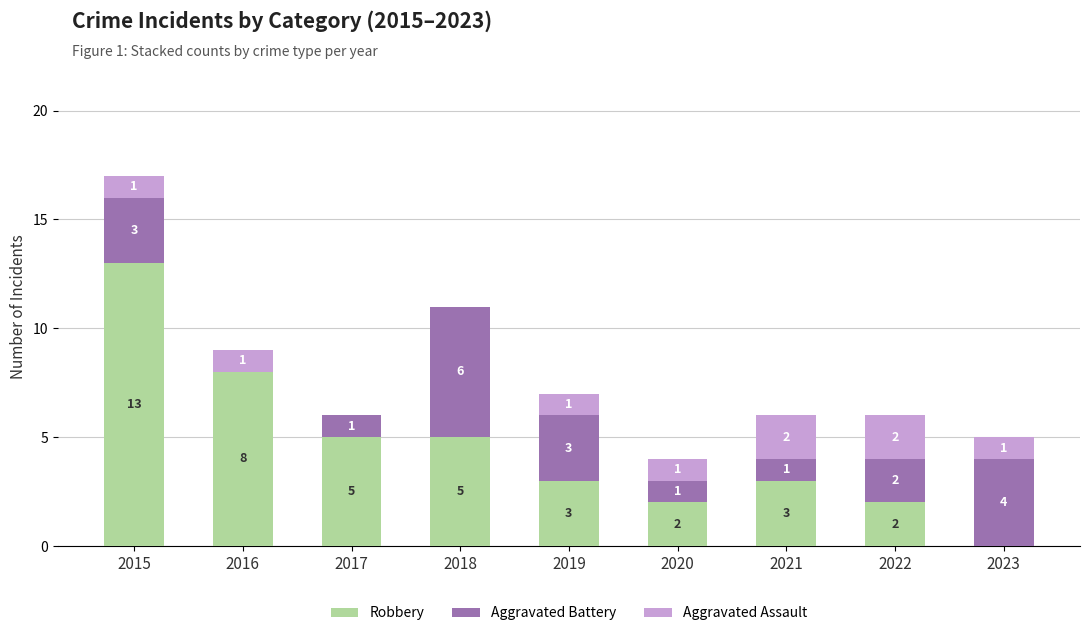

At which category is the sum across all series the highest?

2015